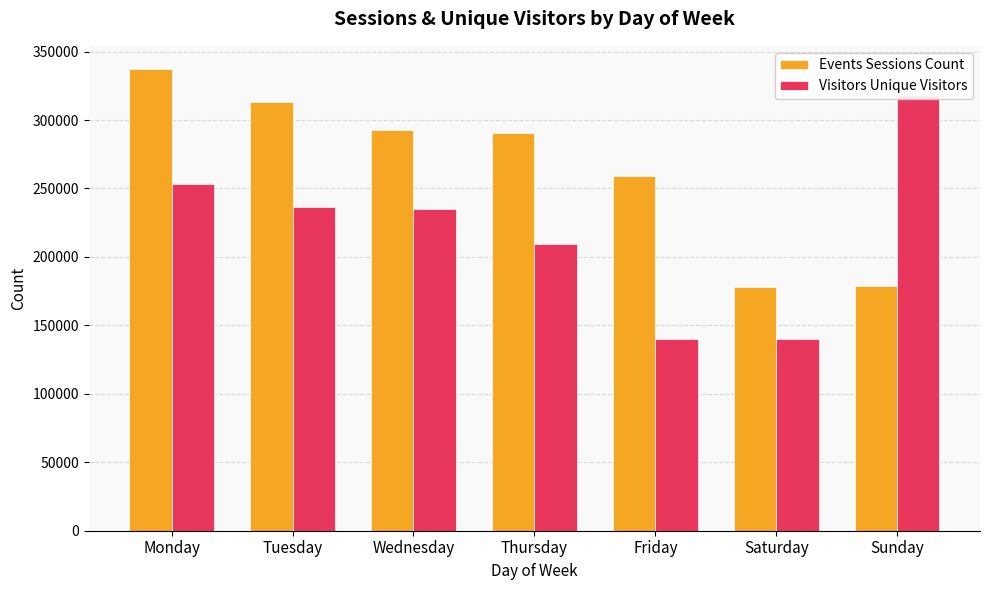

Reading left to right, list all the values displayed in this chart.

Events Sessions Count: 337318	313191	292993	290762	259361	177744	178584
Visitors Unique Visitors: 253063	236425	234965	209361	139746	140165	318273